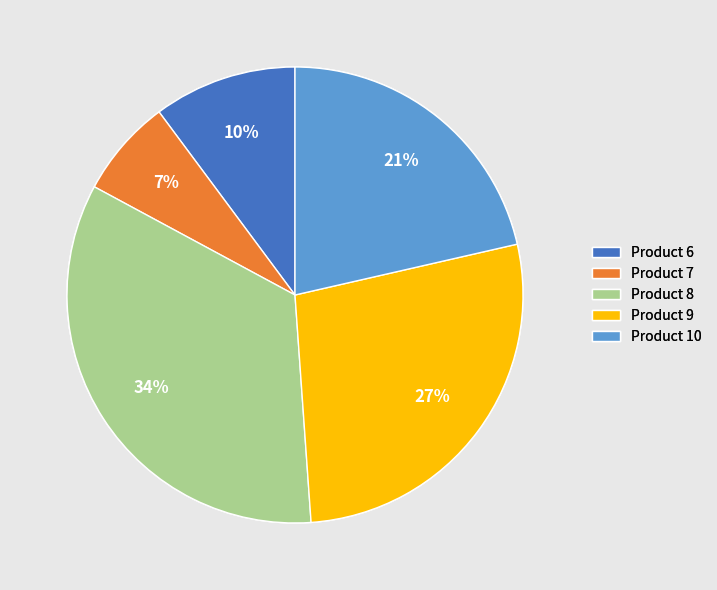

Does Product 8 account for over 50% of the chart?

No